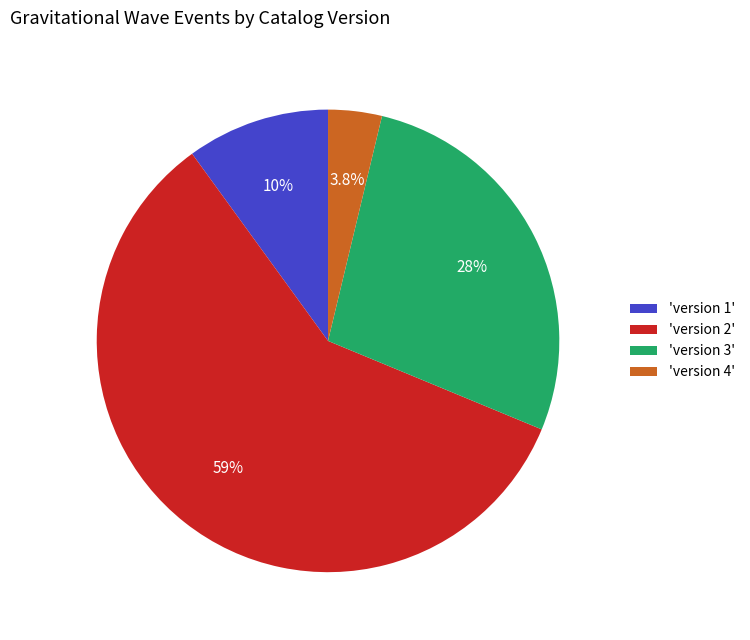

Which has a higher value, 'version 2' or 'version 3'?

'version 2'